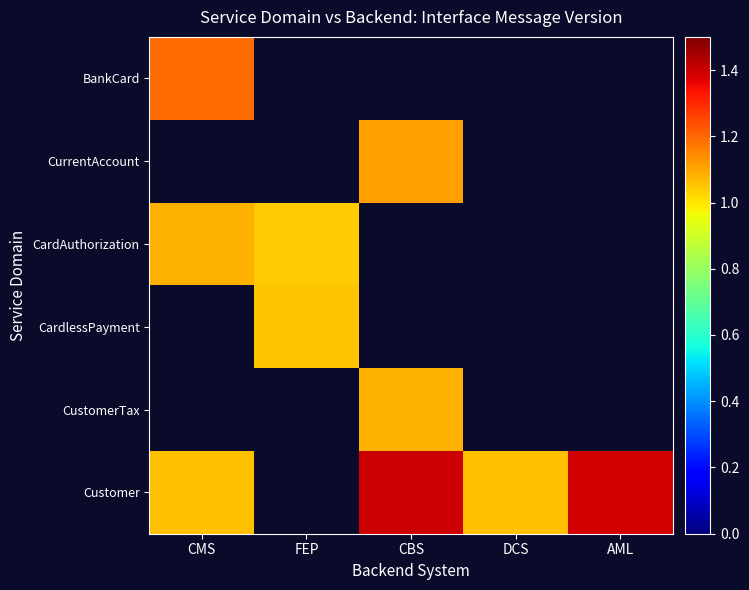

Reading left to right, list all the values displayed in this chart.

BankCard: CMS=1.2	FEP=0.0	CBS=0.0	DCS=0.0	AML=0.0
CurrentAccount: CMS=0.0	FEP=0.0	CBS=1.1	DCS=0.0	AML=0.0
CardAuthorization: CMS=1.1	FEP=1.0	CBS=0.0	DCS=0.0	AML=0.0
CardlessPayment: CMS=0.0	FEP=1.1	CBS=0.0	DCS=0.0	AML=0.0
CustomerTax: CMS=0.0	FEP=0.0	CBS=1.1	DCS=0.0	AML=0.0
Customer: CMS=1.1	FEP=0.0	CBS=1.4	DCS=1.1	AML=1.4